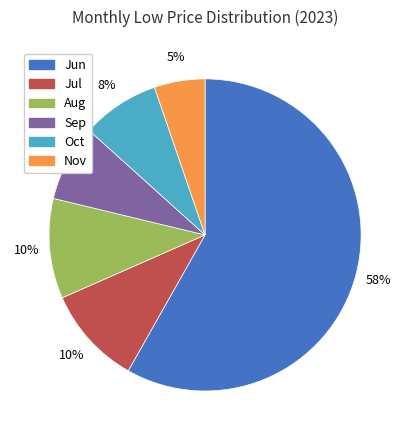

The Sep slice represents 1% of the pie. True or false?

False